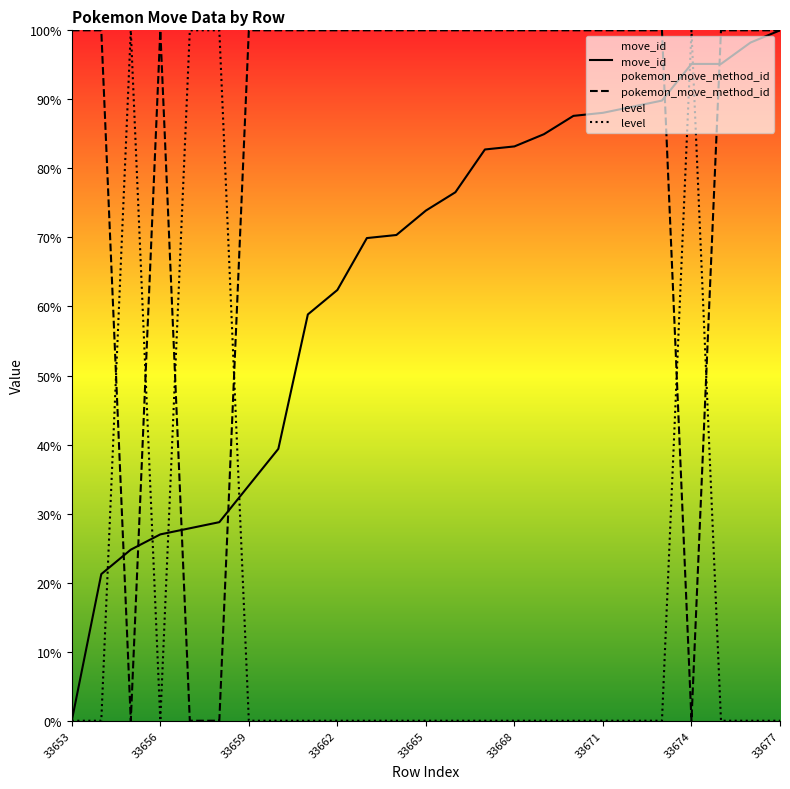

True or false: pokemon_move_method_id and level cross at least once.

True